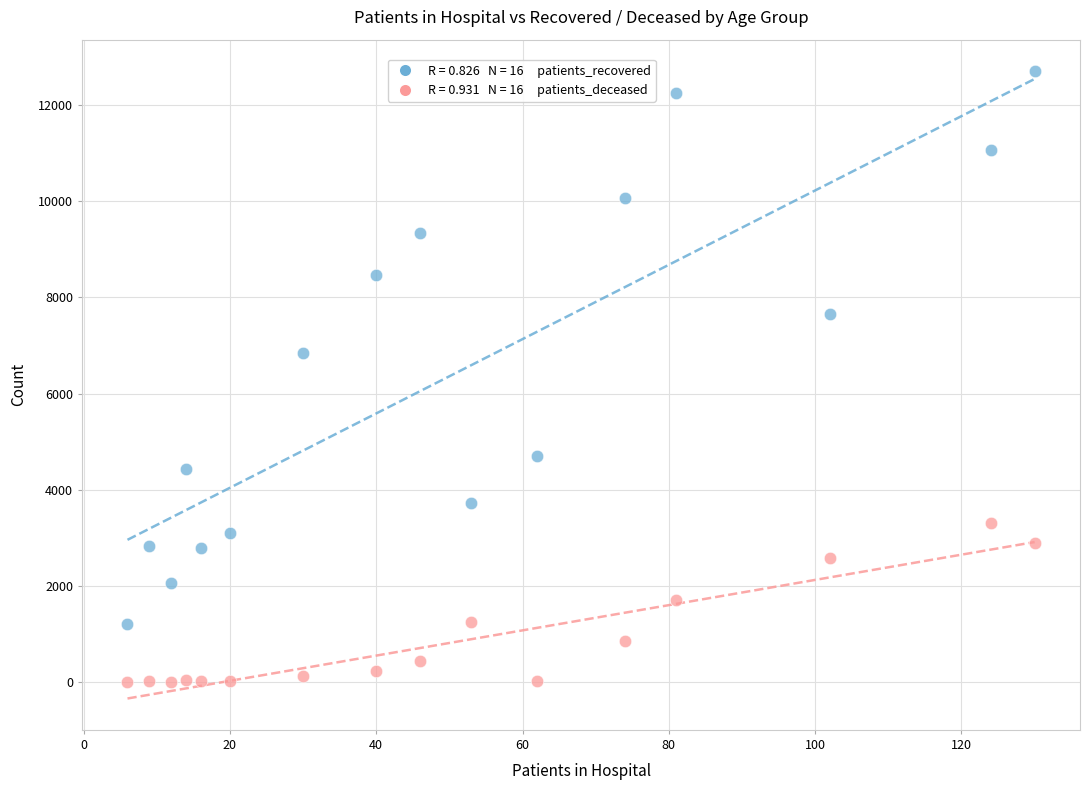

Across all series, what Y value is closest to 6356?

6843